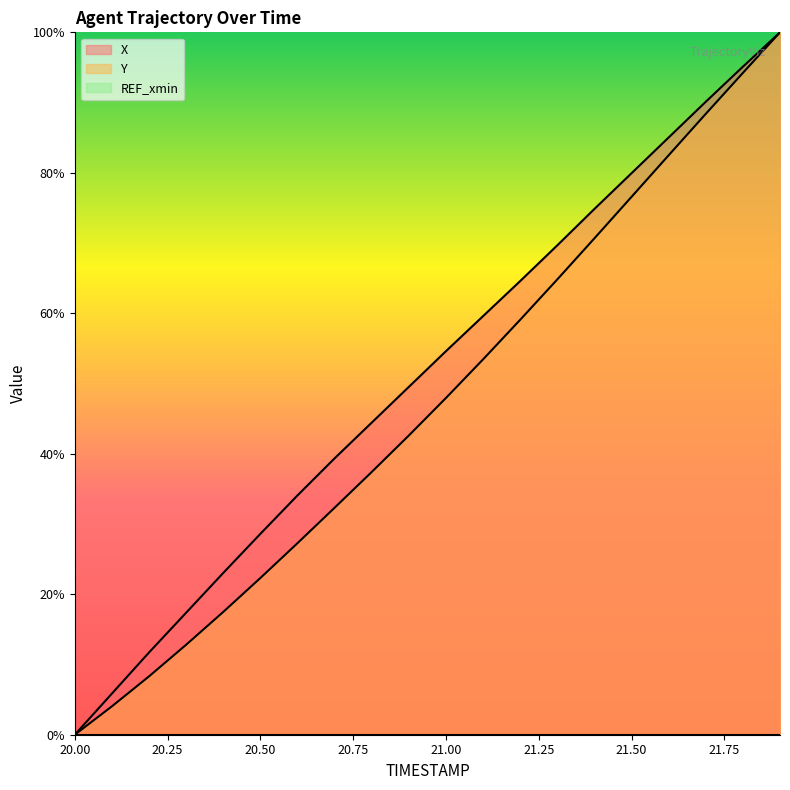

True or false: Y and X cross at least once.

False